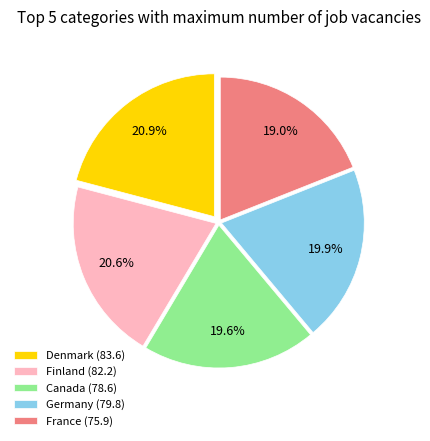

True or false: Denmark accounts for 29% of the total.

False